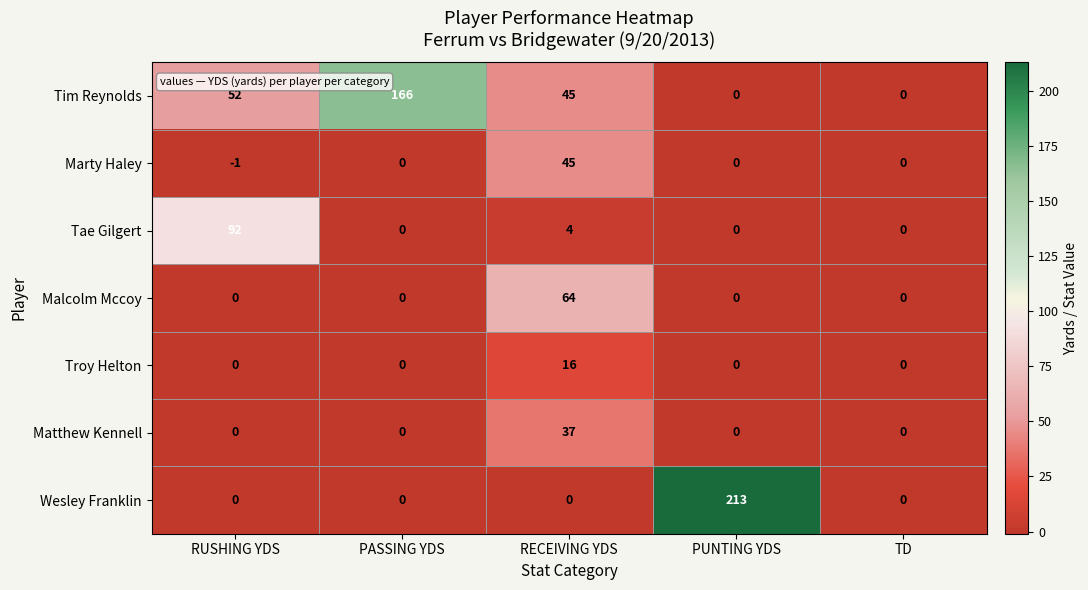

Is it true that Tim Reynolds equals -89 at PUNTING YDS?

False